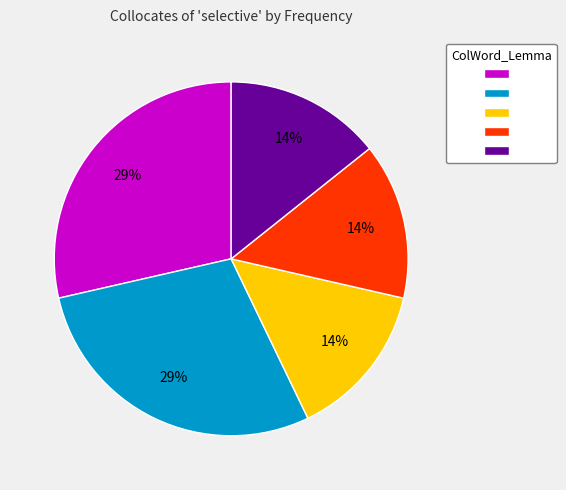

How many slices are in this pie chart?

5